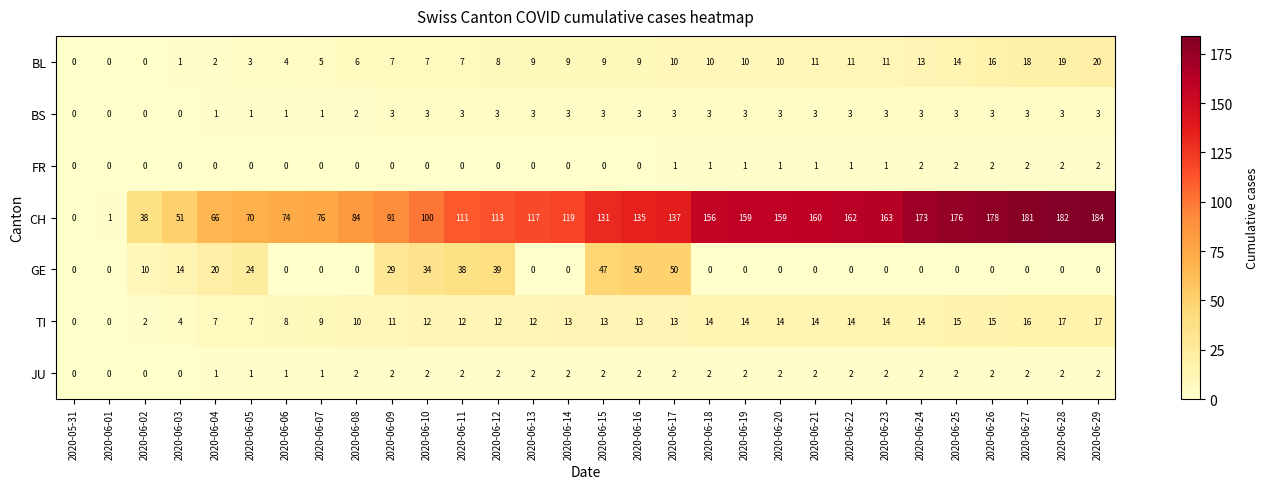

True or false: BS has a value of 2 at 2020-06-23.

False